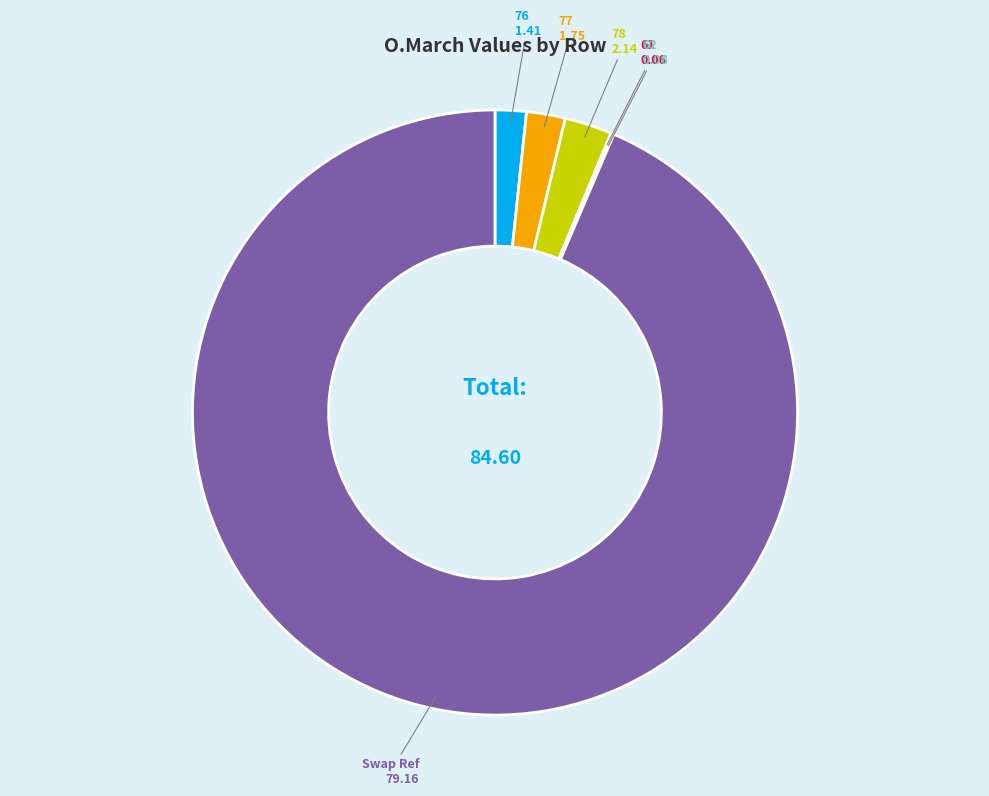

Does any single category account for the majority?

Yes